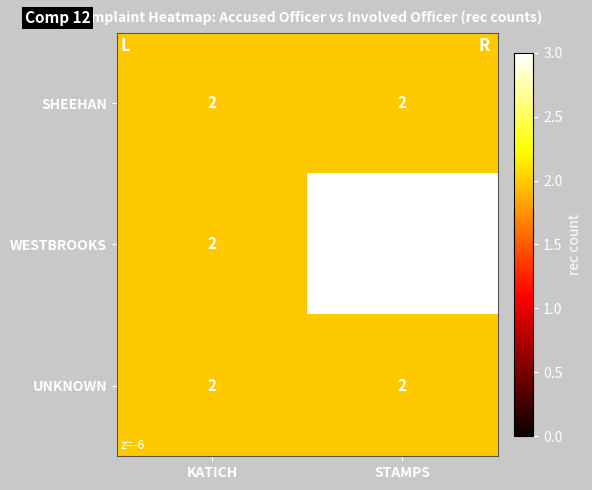

What is the total value across all series at STAMPS?

7